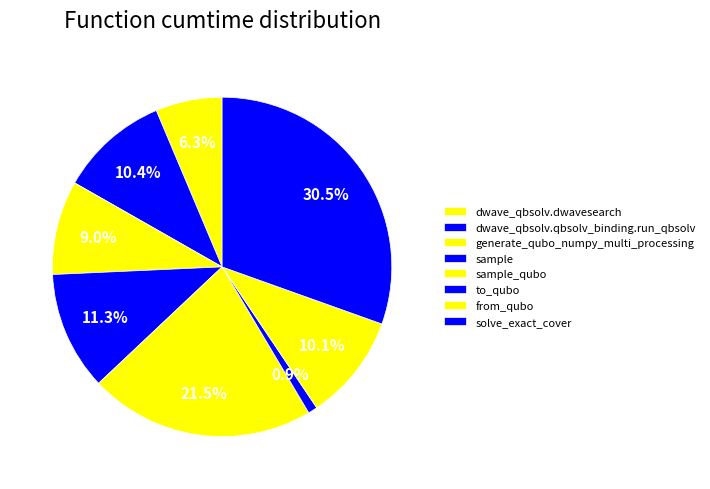

Rank the categories by value from highest to lowest.

solve_exact_cover, sample_qubo, sample, dwave_qbsolv.qbsolv_binding.run_qbsolv, from_qubo, generate_qubo_numpy_multi_processing, dwave_qbsolv.dwavesearch, to_qubo